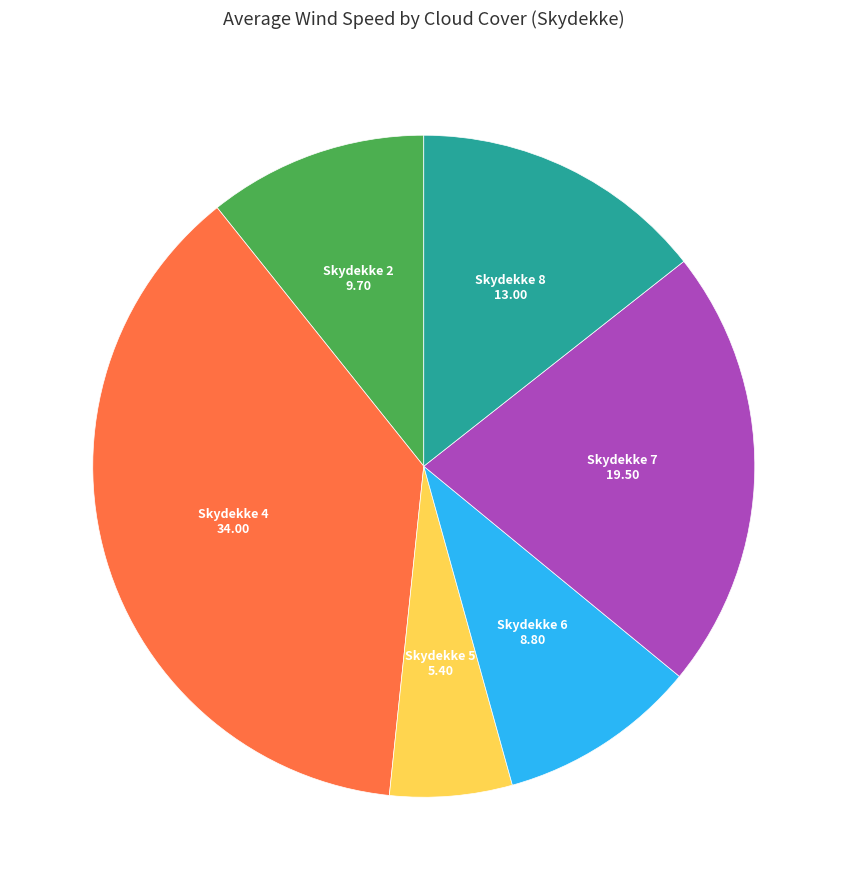

Does any single category account for the majority?

No